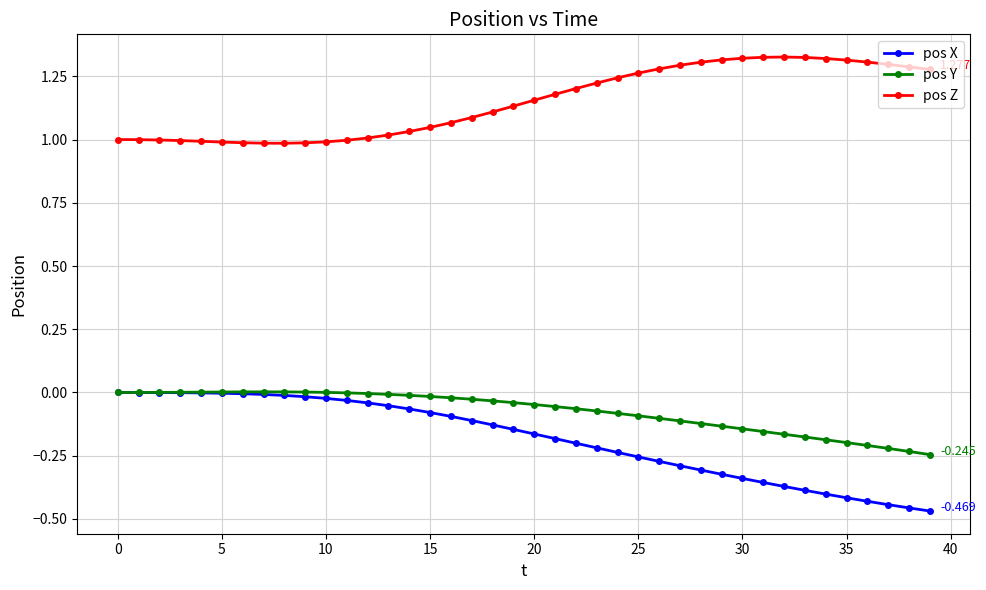

Which series has the largest total across all categories?

pos Z